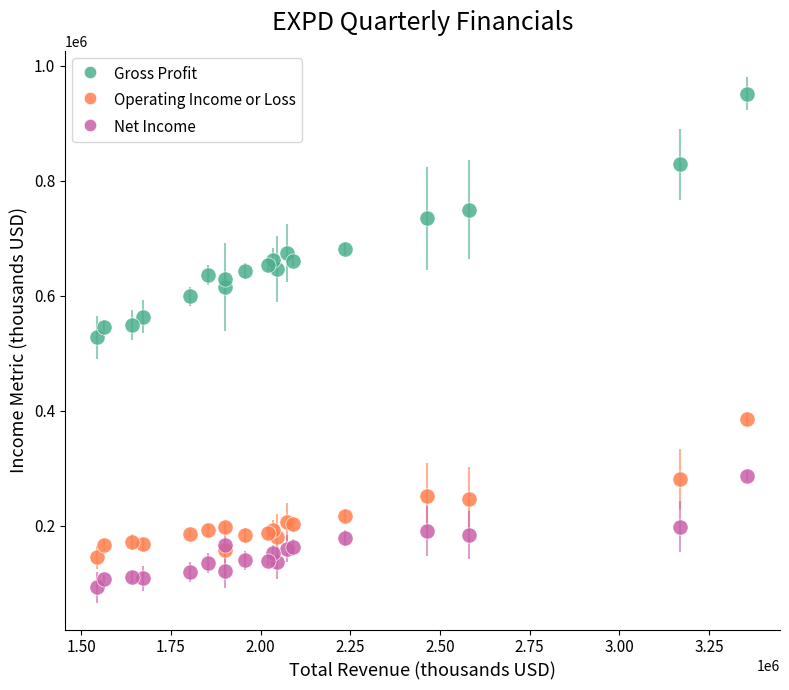

What is the X range (max minus min) for the scatter plot?

1812400